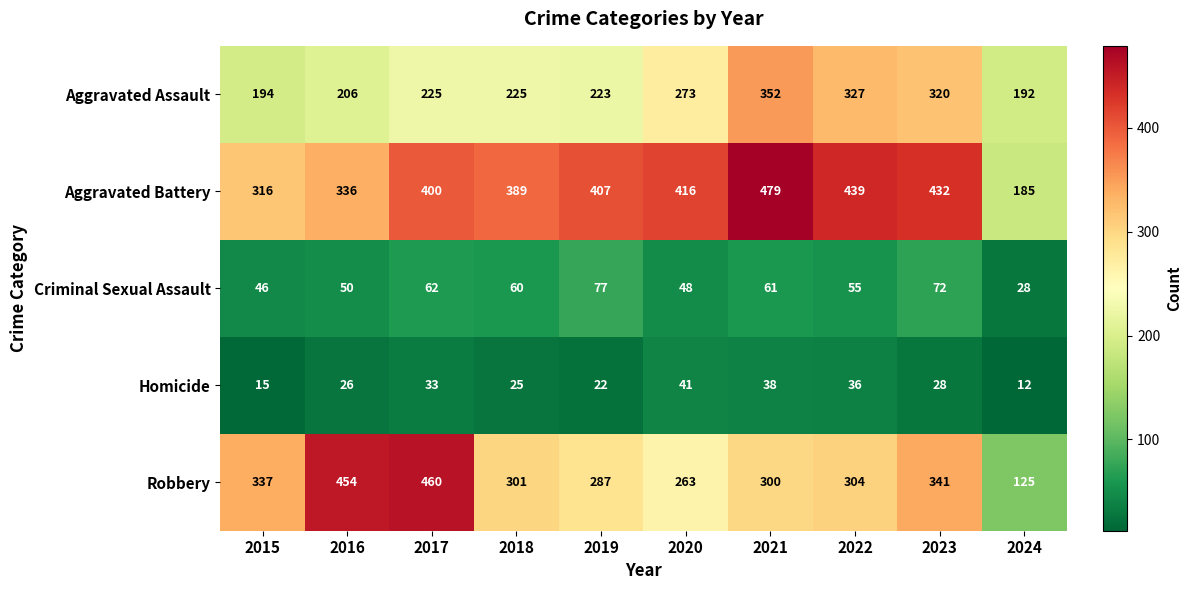

Where does the Criminal Sexual Assault series first go above 60?

2017